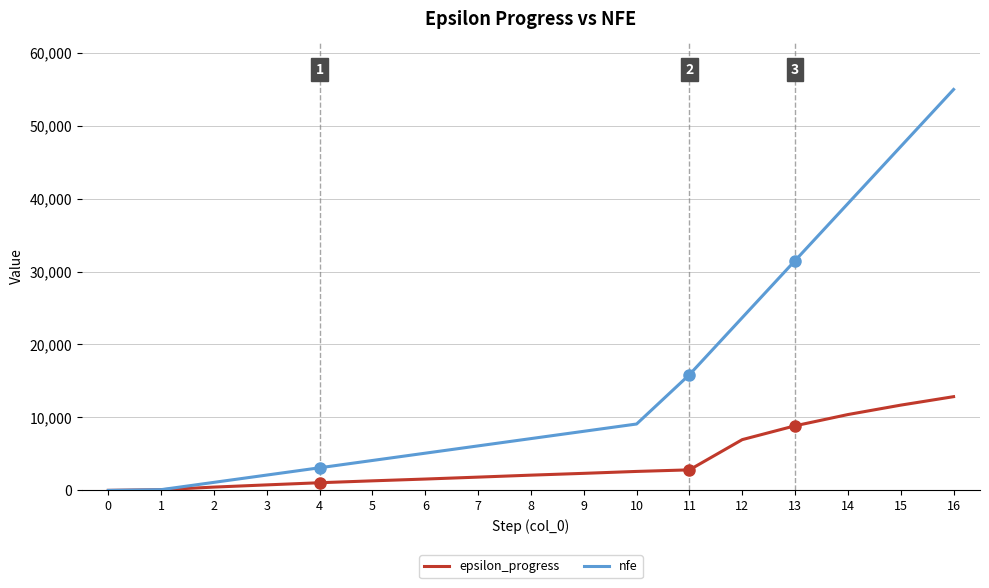

The value of nfe at 0 is 21677. True or false?

False